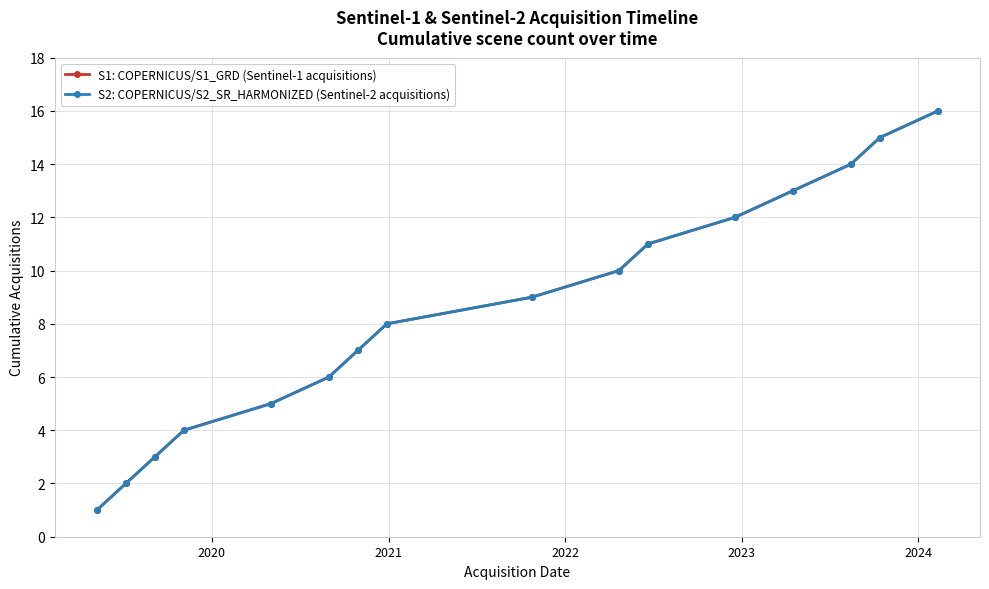

What is the average value of the S2: COPERNICUS/S2_SR_HARMONIZED (Sentinel-2 acquisitions) series?

8